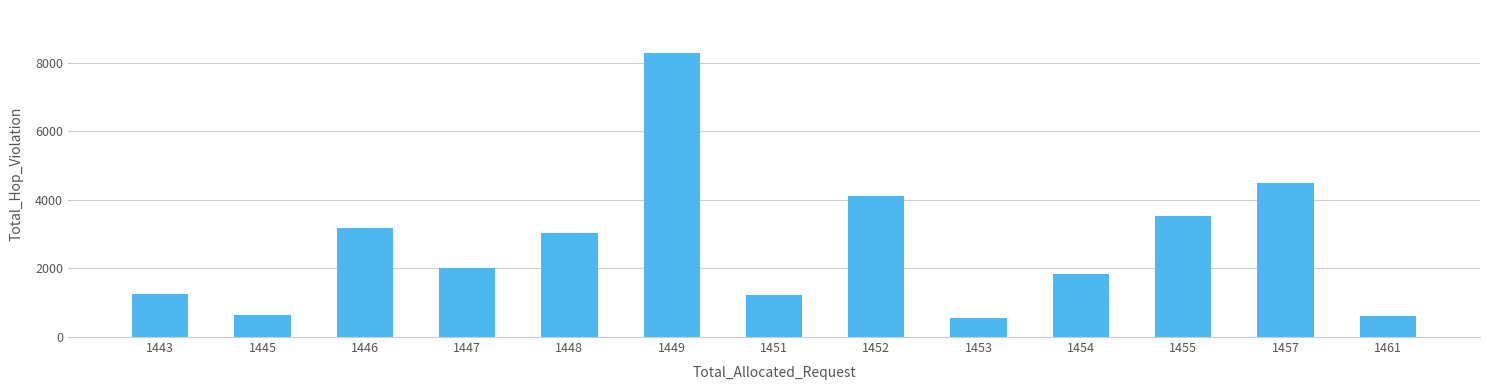

What is the change in value from 1445 to 1454?

+1175